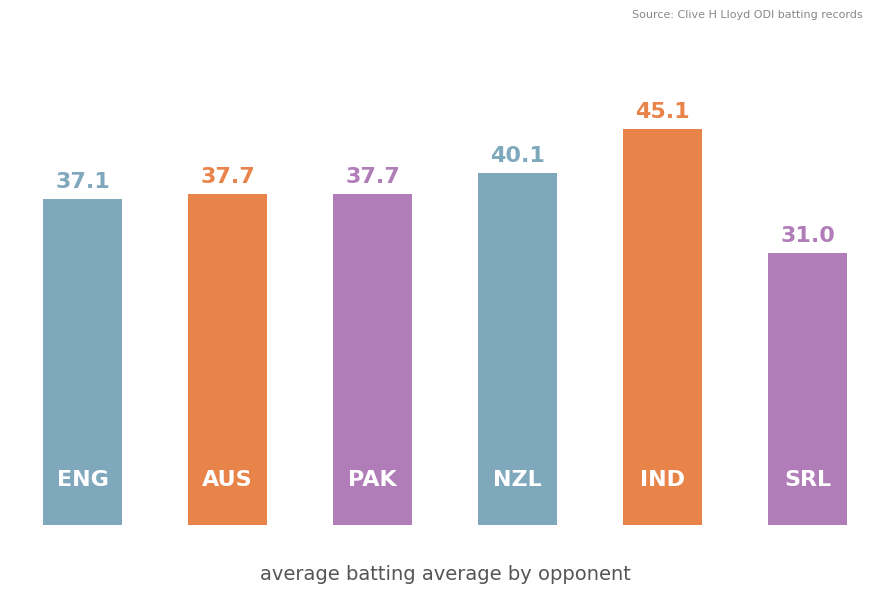

What is the sum of all values?

228.7